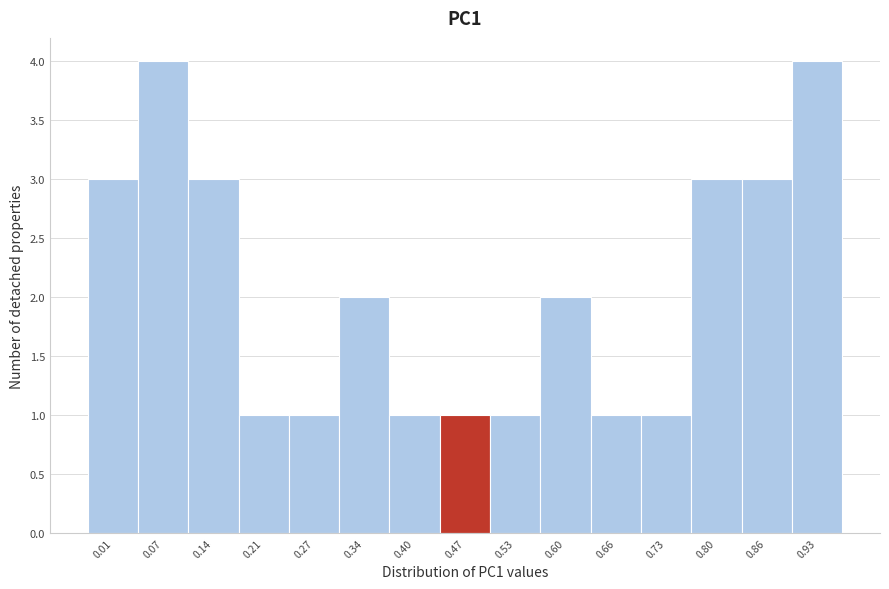

Reading right to left, extract all data points from this chart.

0.93=4	0.86=3	0.80=3	0.73=1	0.66=1	0.60=2	0.53=1	0.47=1	0.40=1	0.34=2	0.27=1	0.21=1	0.14=3	0.07=4	0.01=3